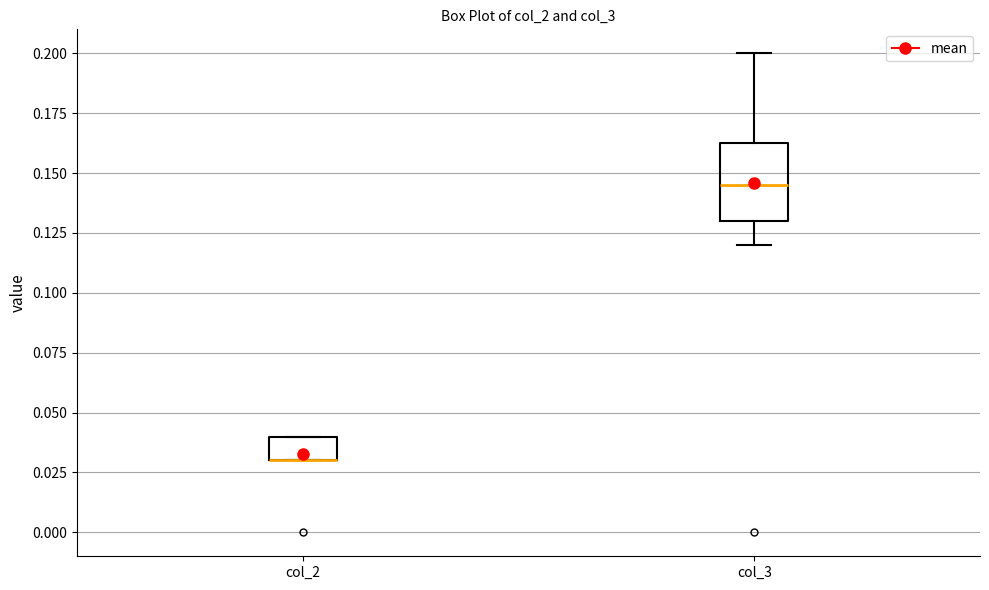

Where is the lower edge of the box for col_2 on the y-axis? The values are not printed on the chart, so give them approximately, as read against the axis.

0.030